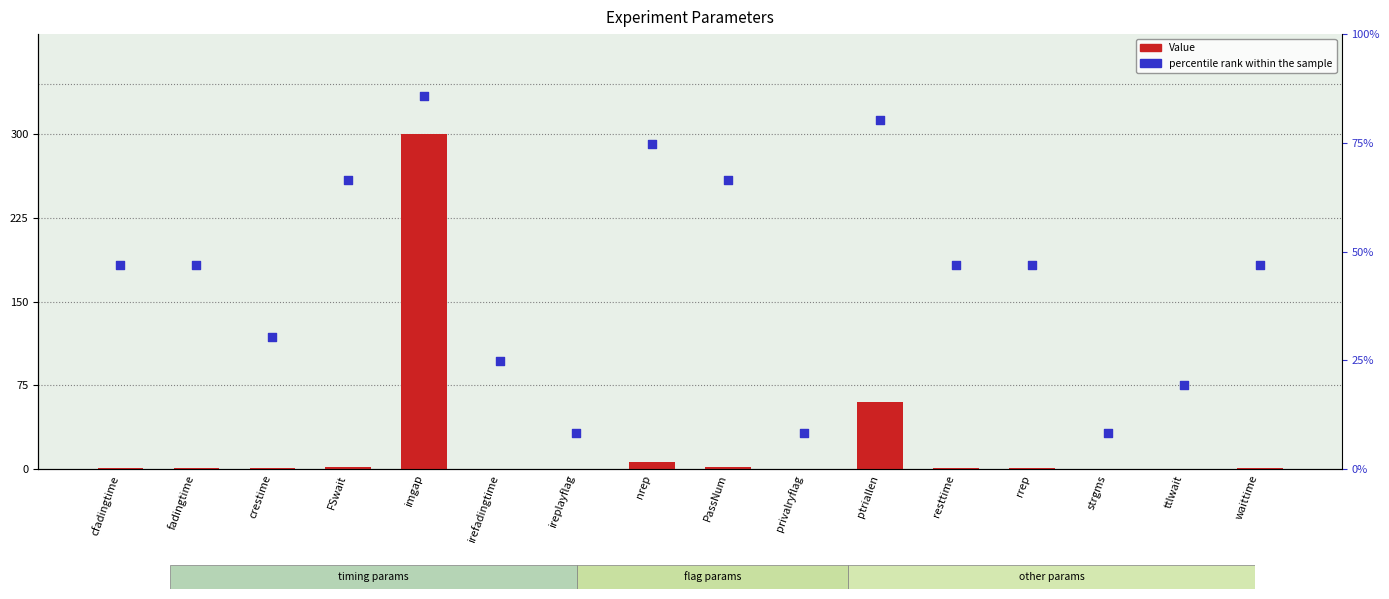

At which category is the sum across all series the highest?

imgap